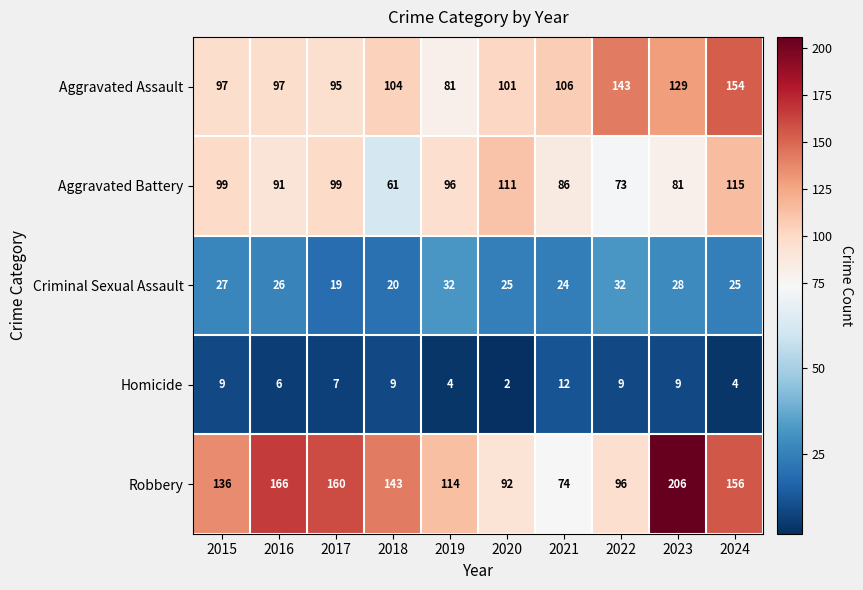

At 2017, list the series in order from smallest to largest.

Homicide, Criminal Sexual Assault, Aggravated Assault, Aggravated Battery, Robbery